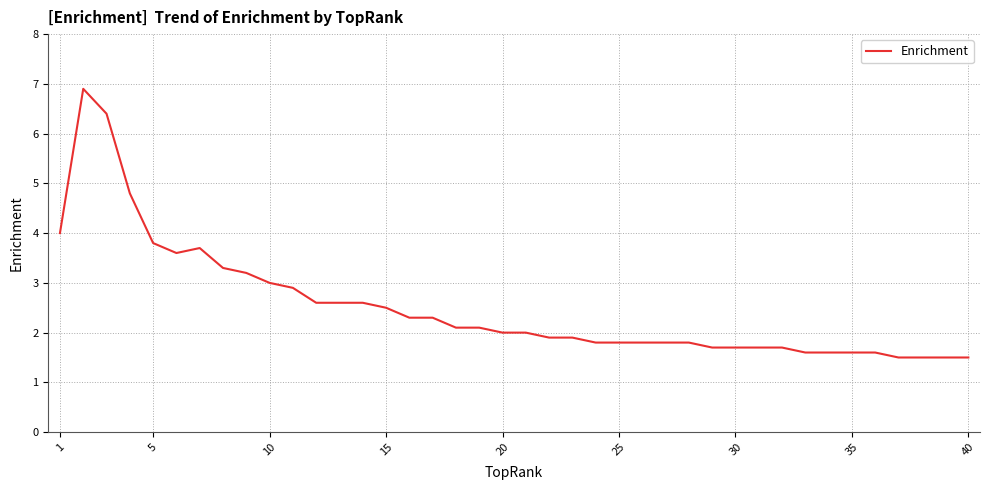

What is the difference between the maximum and minimum values?

5.4